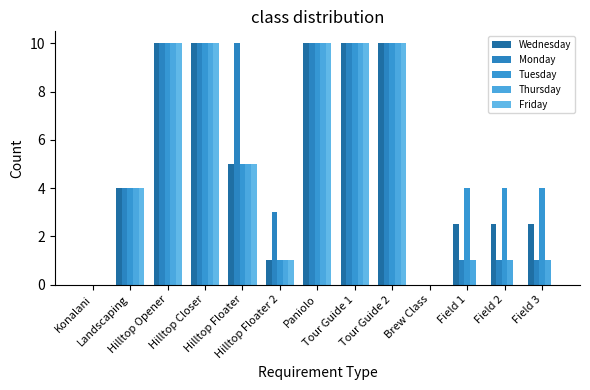

Count the Tuesday values in the range 4 to 10.

10